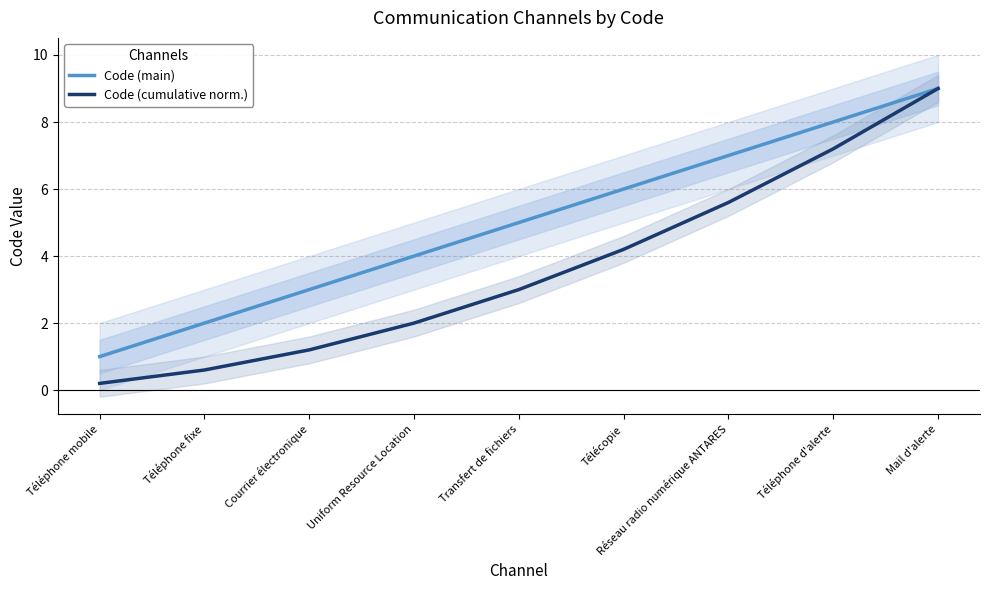

True or false: Code (main) and Code (cumulative norm.) intersect in this chart.

False